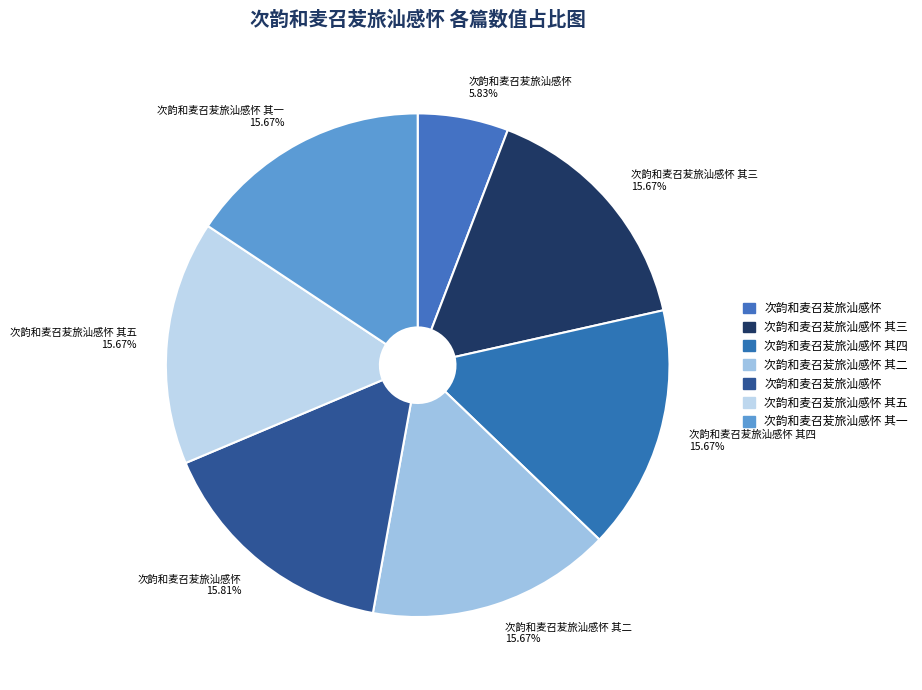

Which has a higher value, 次韵和麦召苃旅汕感怀 5.83% or 次韵和麦召苃旅汕感怀 其五 15.67%?

次韵和麦召苃旅汕感怀 其五 15.67%